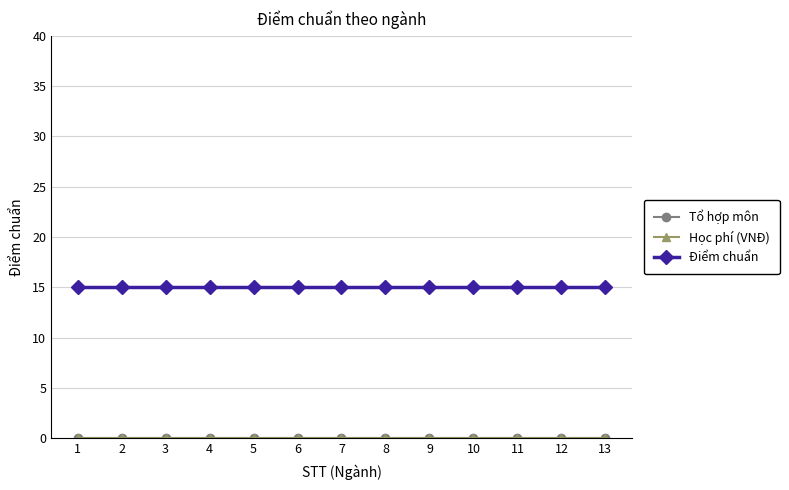

Which series has the largest range (max minus min)?

Tổ hợp môn